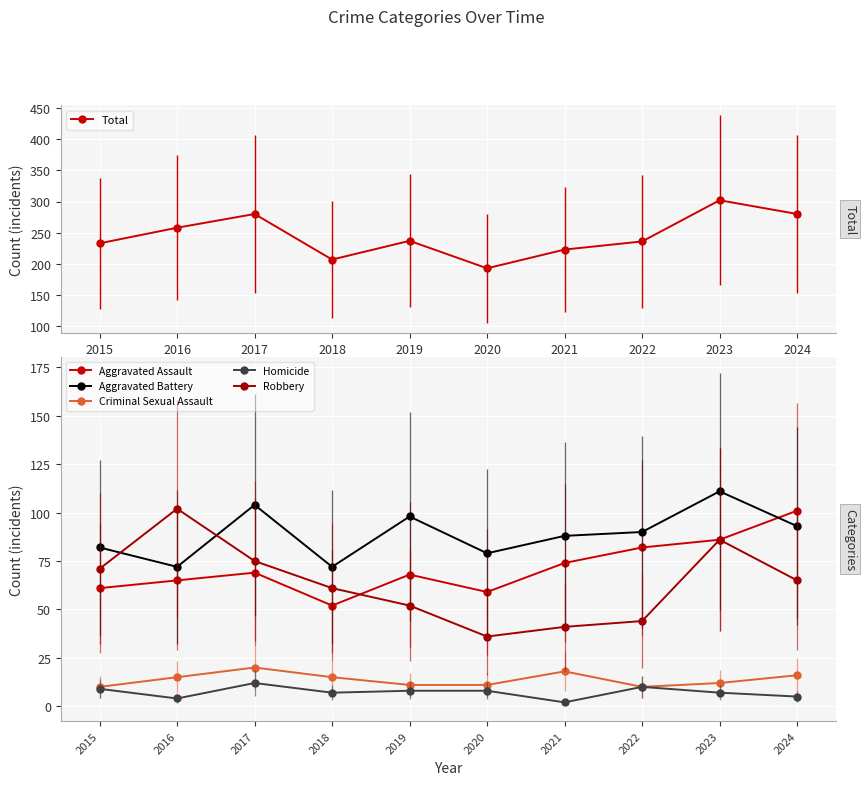

Reading left to right, what are all the values shown in this chart?

Total: 2015=233	2016=258	2017=280	2018=207	2019=237	2020=193	2021=223	2022=236	2023=302	2024=280
Aggravated Assault: 2015=61	2016=65	2017=69	2018=52	2019=68	2020=59	2021=74	2022=82	2023=86	2024=101
Aggravated Battery: 2015=82	2016=72	2017=104	2018=72	2019=98	2020=79	2021=88	2022=90	2023=111	2024=93
Criminal Sexual Assault: 2015=10	2016=15	2017=20	2018=15	2019=11	2020=11	2021=18	2022=10	2023=12	2024=16
Homicide: 2015=9	2016=4	2017=12	2018=7	2019=8	2020=8	2021=2	2022=10	2023=7	2024=5
Robbery: 2015=71	2016=102	2017=75	2018=61	2019=52	2020=36	2021=41	2022=44	2023=86	2024=65